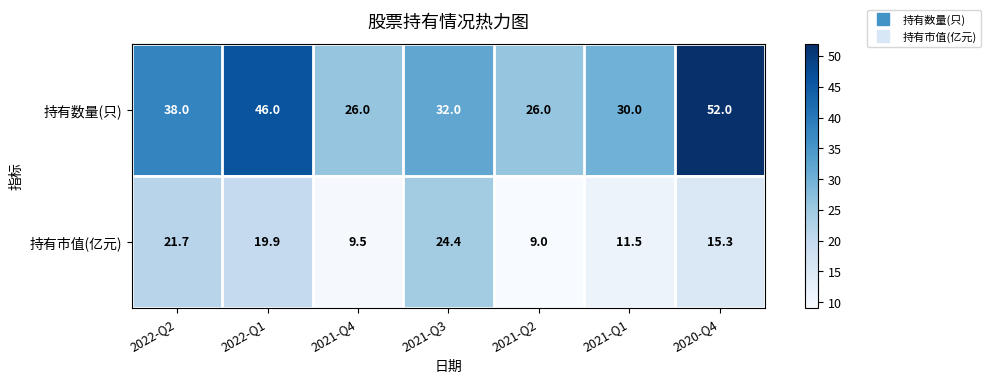

Reading left to right, what are all the values shown in this chart?

持有数量(只): 38.0	46.0	26.0	32.0	26.0	30.0	52.0
持有市值(亿元): 21.7	19.9	9.5	24.4	9.0	11.5	15.3